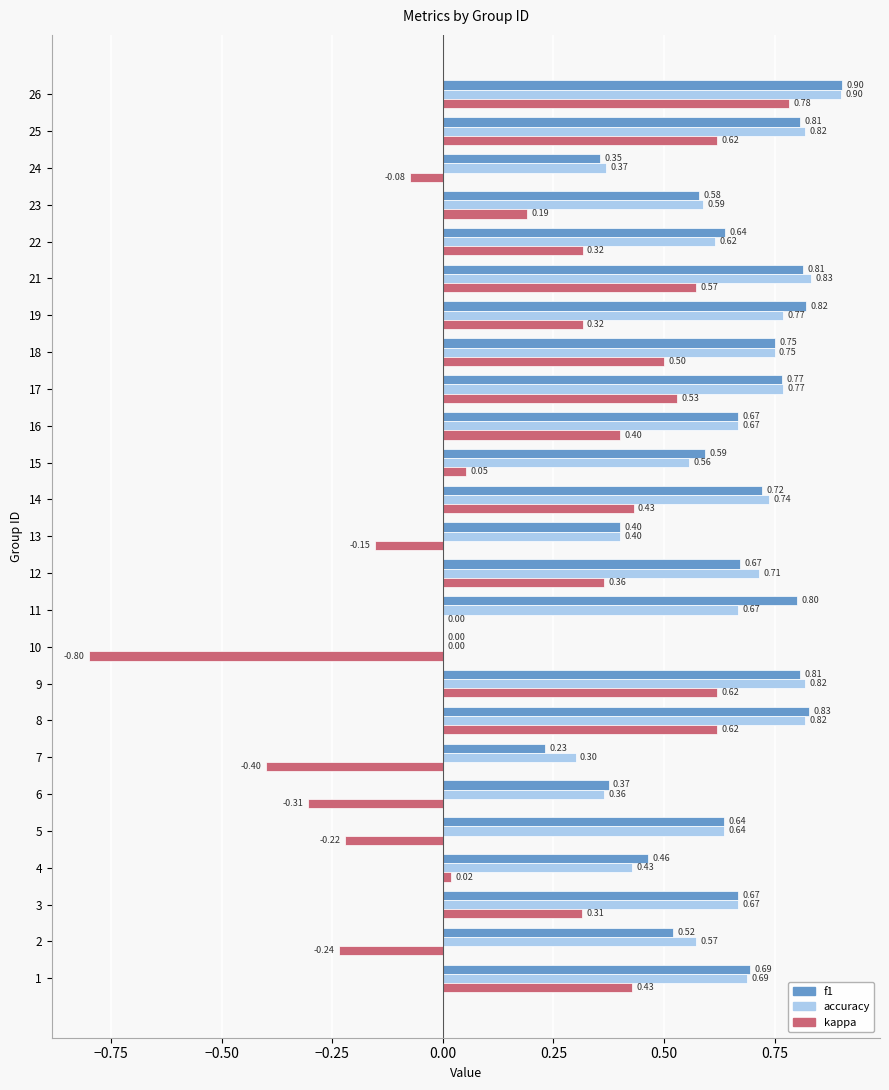

What is the sum of all f1 values?

15.5